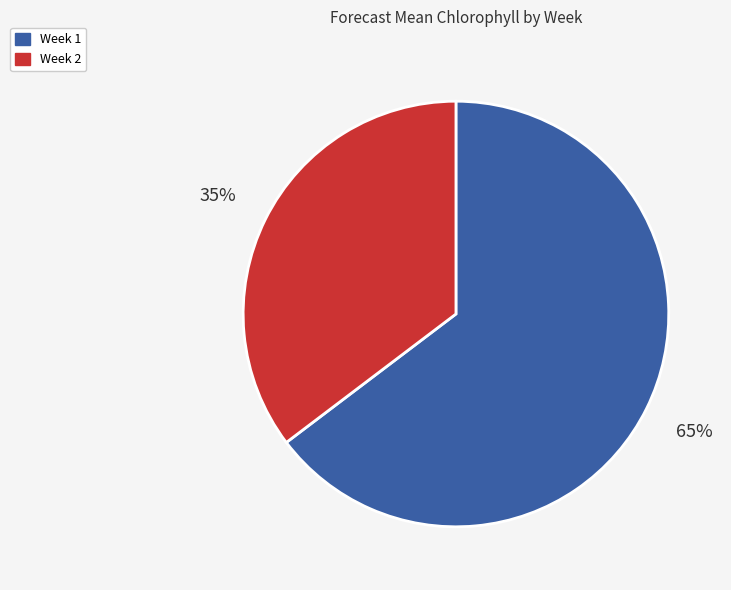

How many segments does this pie chart have?

2